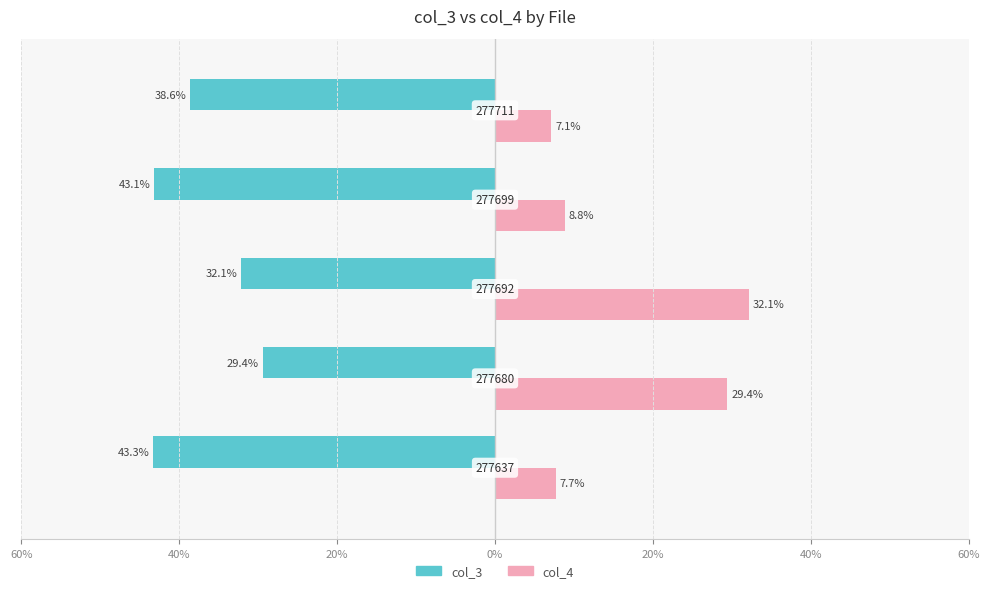

What are all the series names shown in the legend?

col_3, col_4